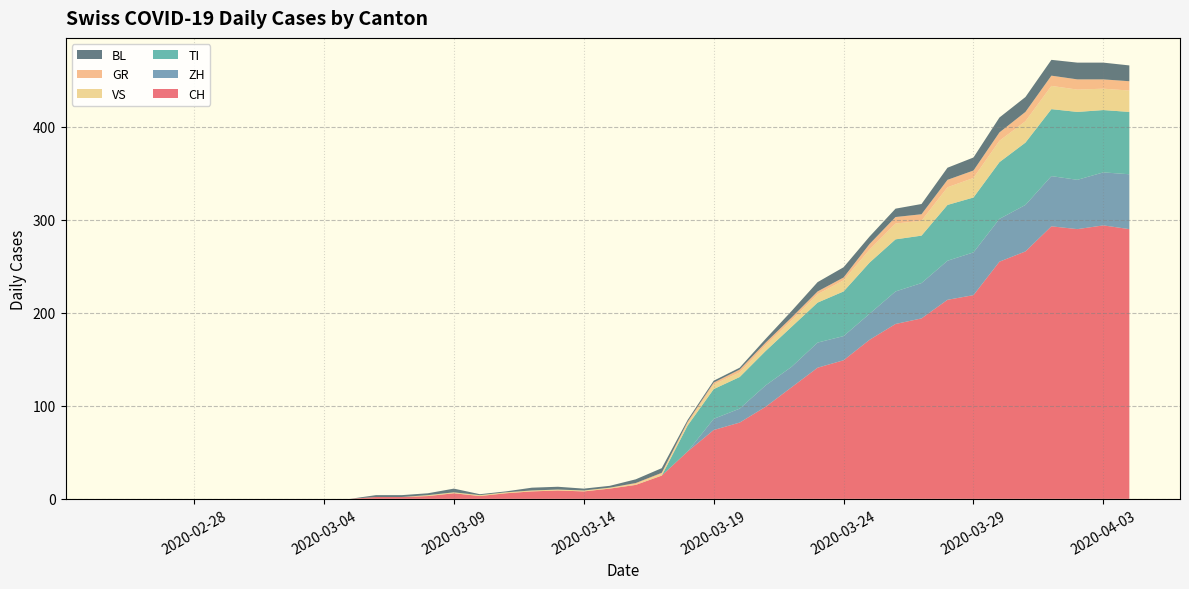

Reading left to right, transcribe all the data shown in this chart.

CH: 0	0	0	0	0	0	0	0	0	0	2	2	3	6	3	6	8	9	8	11	15	25	51	74	82	99	120	141	149	171	188	194	214	219	255	266	293	290	294	290
ZH: 0	0	0	0	0	0	0	0	0	0	0	0	0	0	0	0	0	0	0	0	0	0	0	12	15	23	22	27	26	28	35	38	42	46	46	50	54	53	57	59
TI: 0	0	0	0	0	0	0	0	0	0	0	0	0	0	0	0	0	0	0	0	0	0	28	32	34	37	43	43	48	55	56	51	60	59	61	67	72	73	67	67
GR: 0	0	0	0	0	0	0	0	0	0	0	0	0	0	0	0	0	0	0	0	1	1	2	2	3	3	3	3	3	6	7	7	8	8	9	10	11	11	10	10
VS: 0	0	0	0	0	0	0	0	0	0	0	0	1	1	1	1	1	1	1	1	1	2	2	5	5	6	7	9	12	14	17	16	19	21	23	23	25	24	23	23
BL: 0	0	0	0	0	0	0	0	0	0	2	2	2	4	1	1	3	3	2	2	4	5	2	2	2	4	7	10	11	8	9	11	13	14	16	16	17	18	18	17